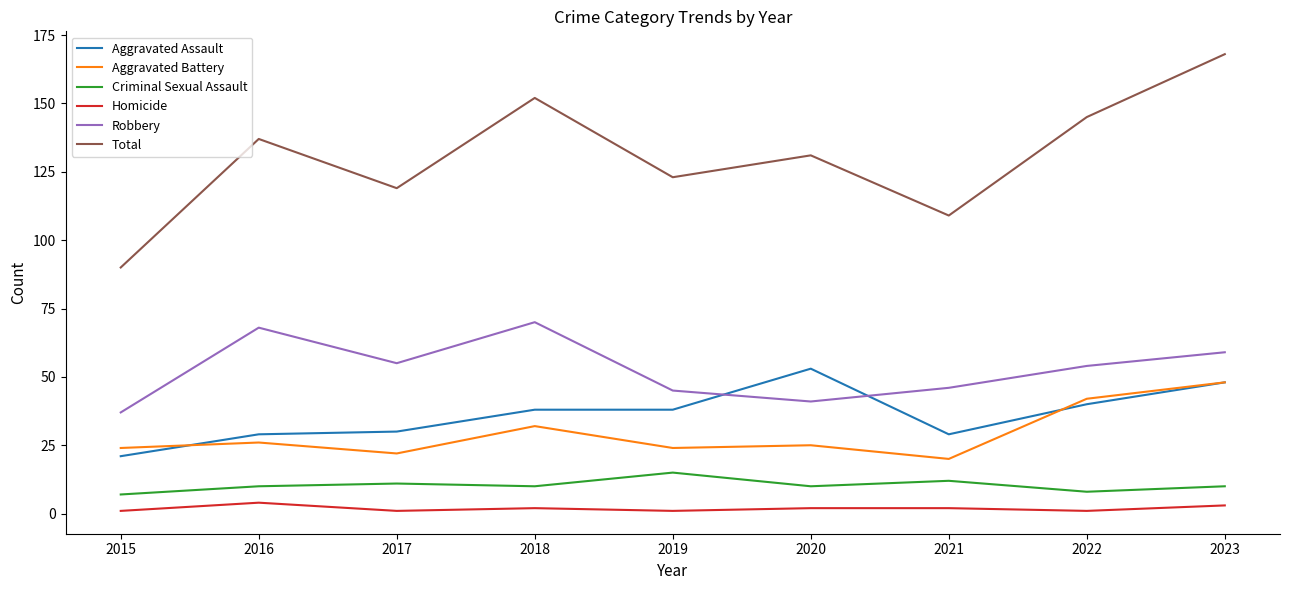

What is the maximum value for Criminal Sexual Assault?

15